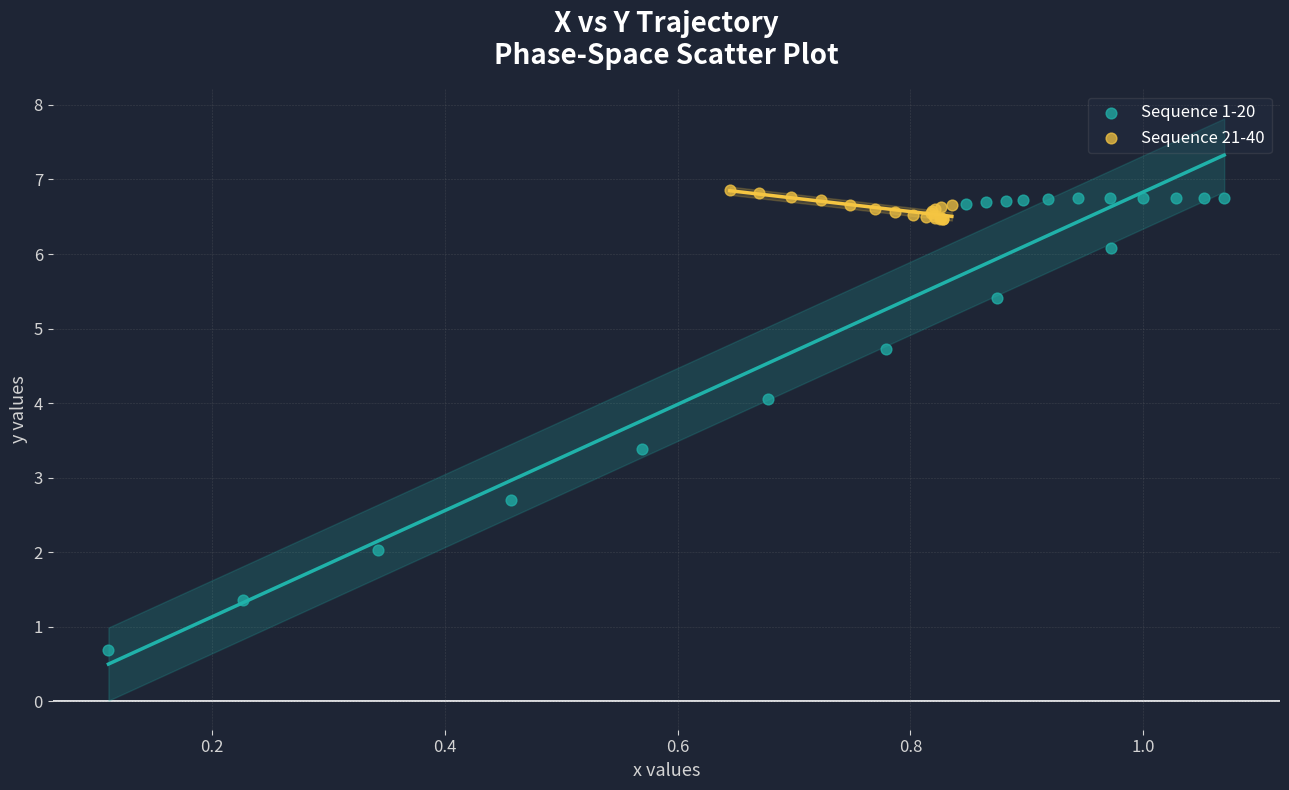

Which series reaches the maximum Y coordinate?

Sequence 21-40